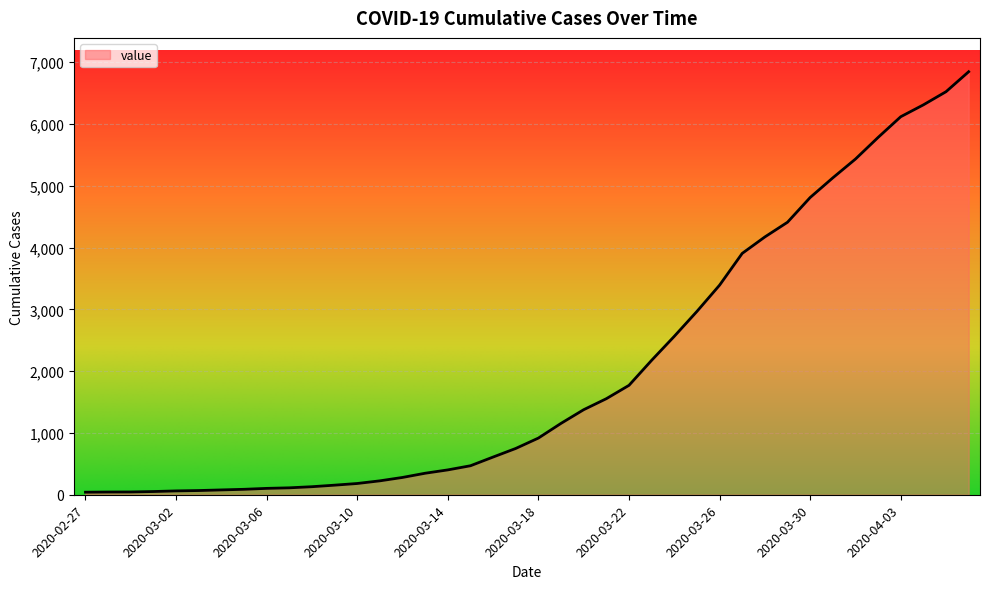

What is the maximum value shown in the chart?

6844